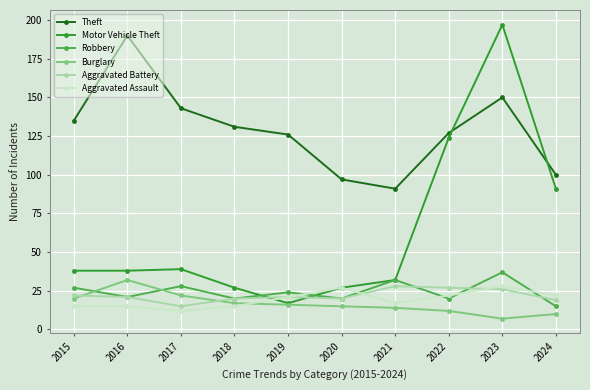

Is it true that Robbery equals 20 at 2020?

True